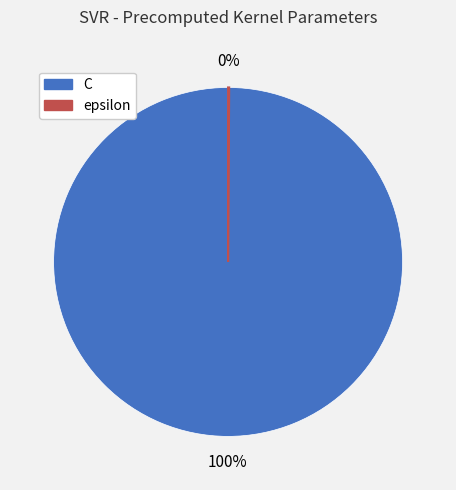

To the nearest percent, what is the difference between the largest and smallest slice percentages?

100%